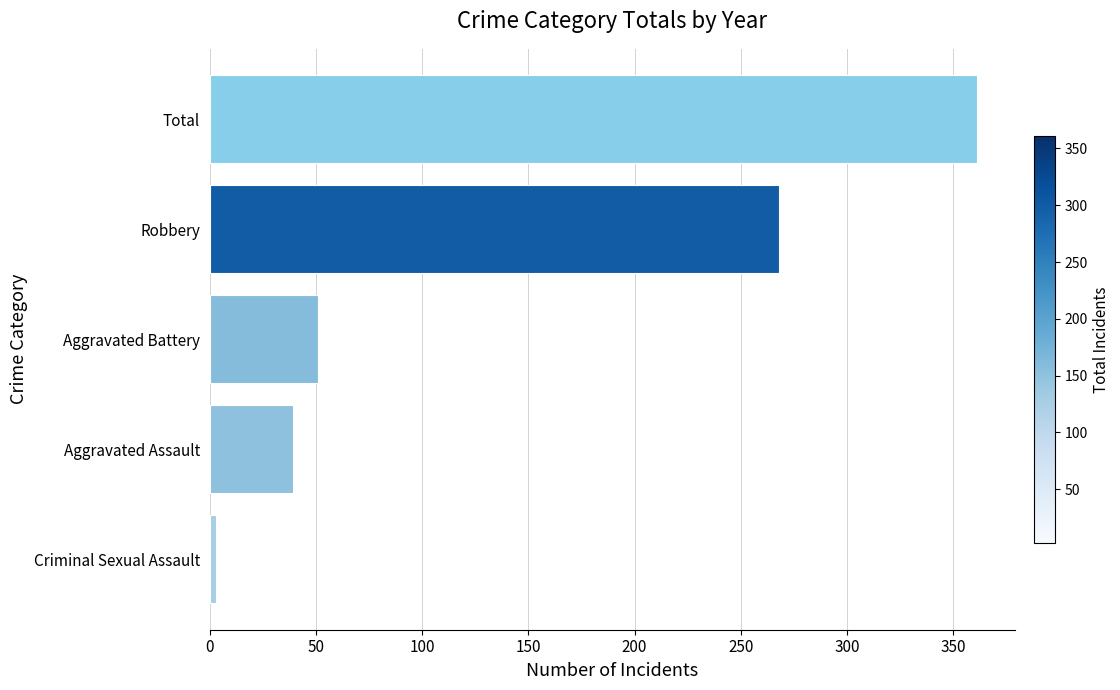

What is the greatest value displayed?

361